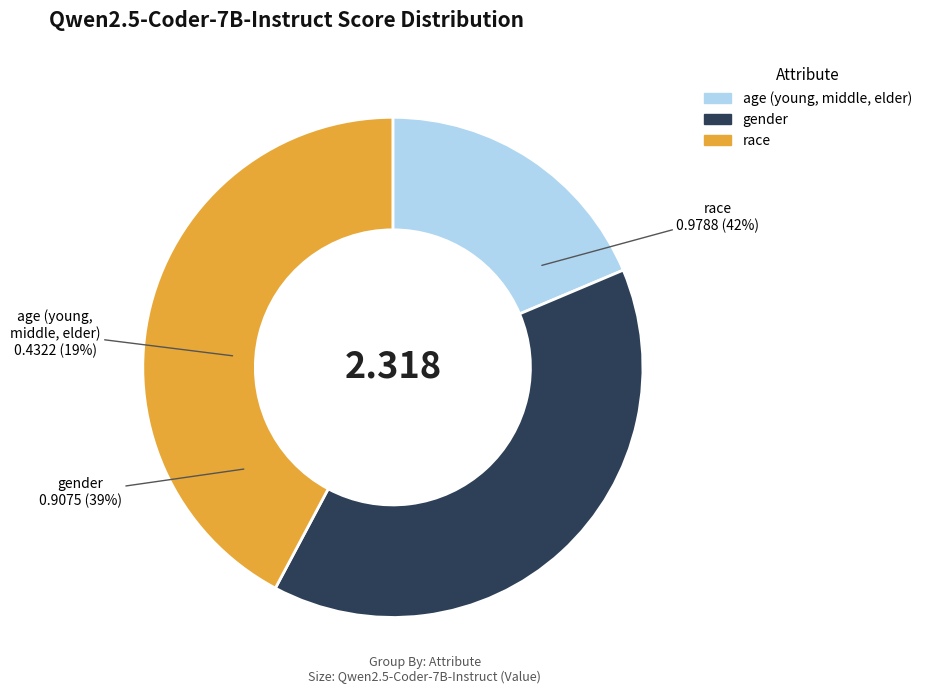

To the nearest percent, what portion does race represent?

42%